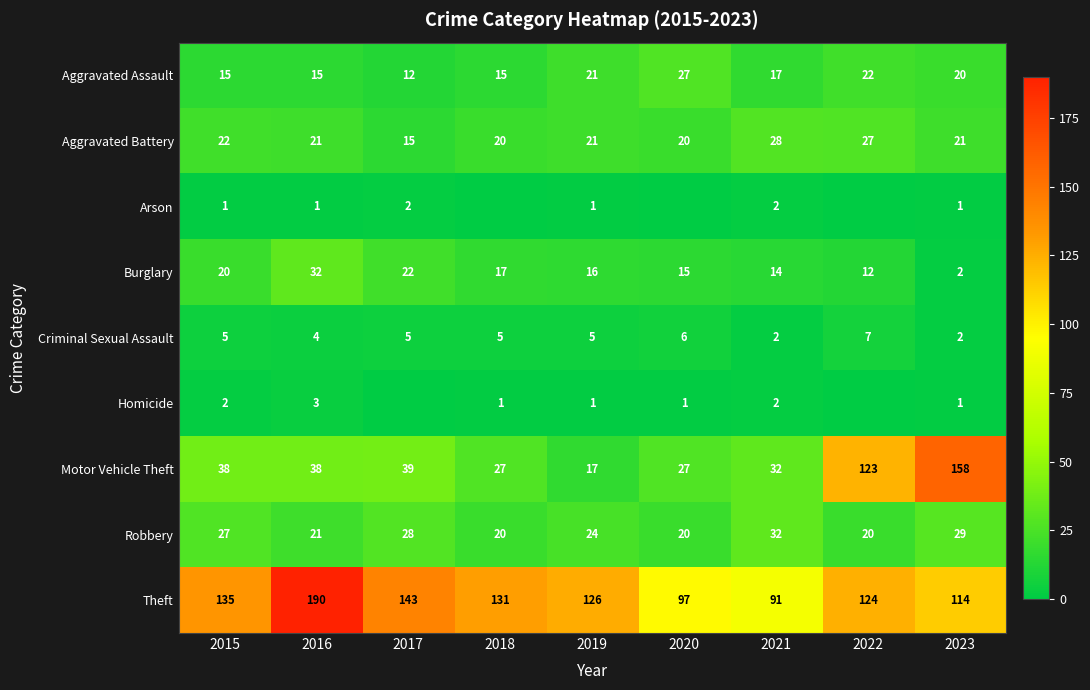

The value of Criminal Sexual Assault at 2019 is 5. True or false?

True